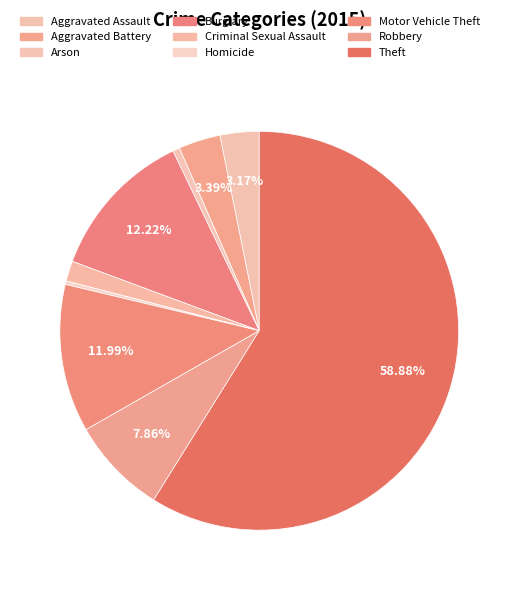

Is it true that Robbery is 14% of the pie?

False